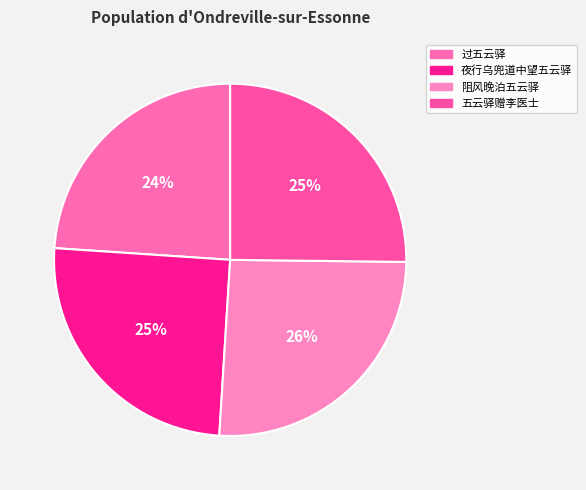

Count the number of slices in the pie.

4